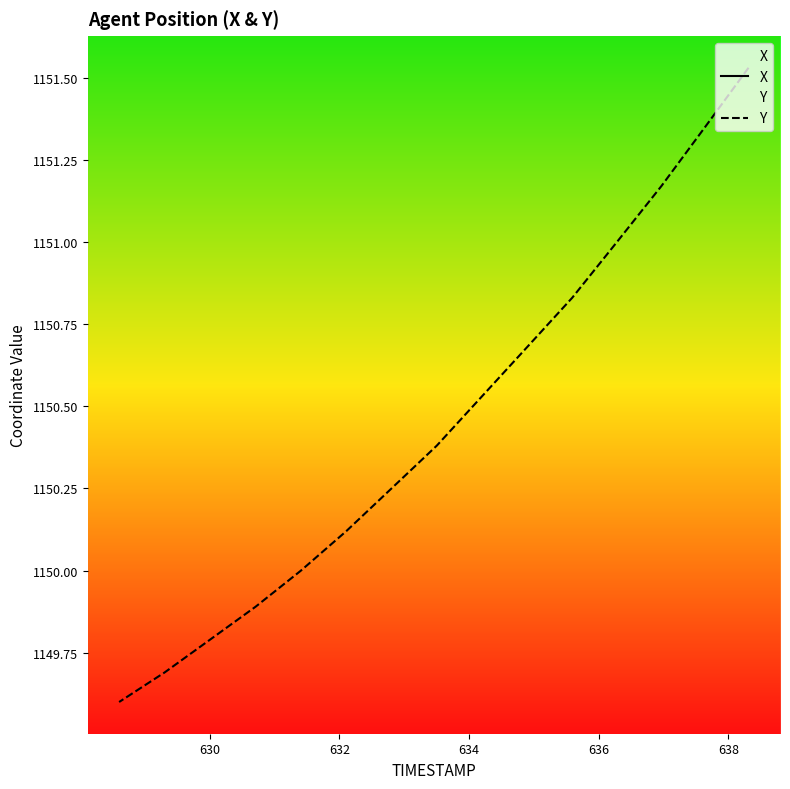

Does the chart display data point markers on the line(s)?

No